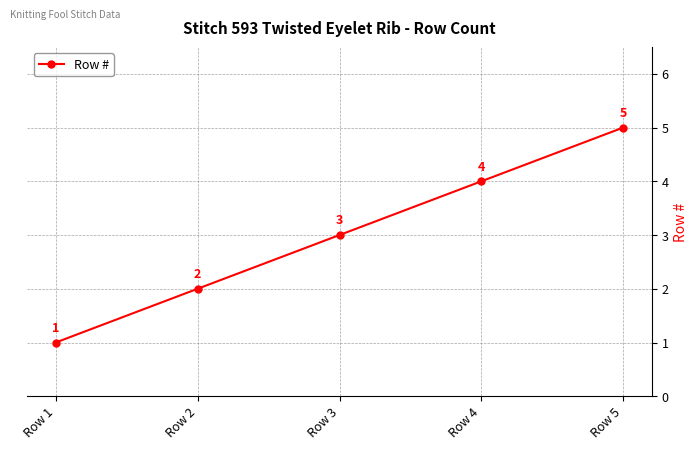

Rank the categories by value from lowest to highest.

Row 1, Row 2, Row 3, Row 4, Row 5